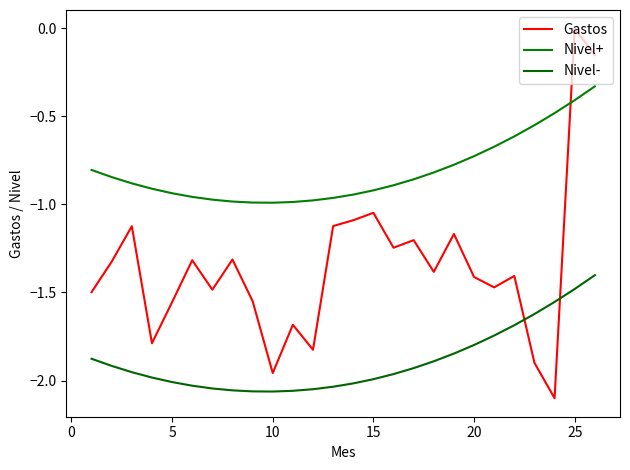

List the series in order of their overall mean, highest first.

Nivel+, Gastos, Nivel-